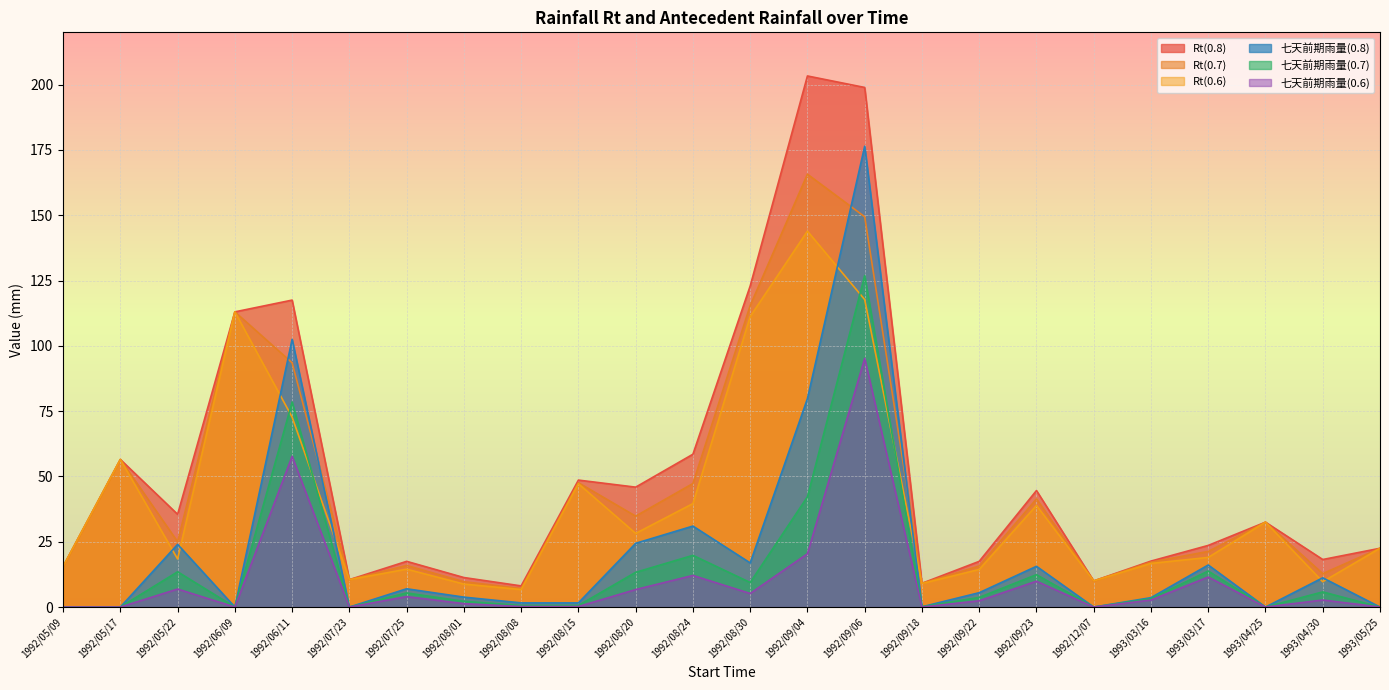

Where is 七天前期雨量(0.7) nearest to the value 63?

1992/06/11